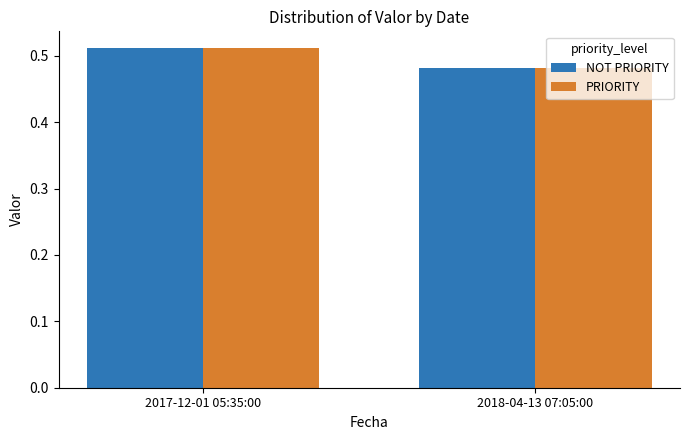

True or false: NOT PRIORITY has a value of 0.1 at 2018-04-13 07:05:00.

False